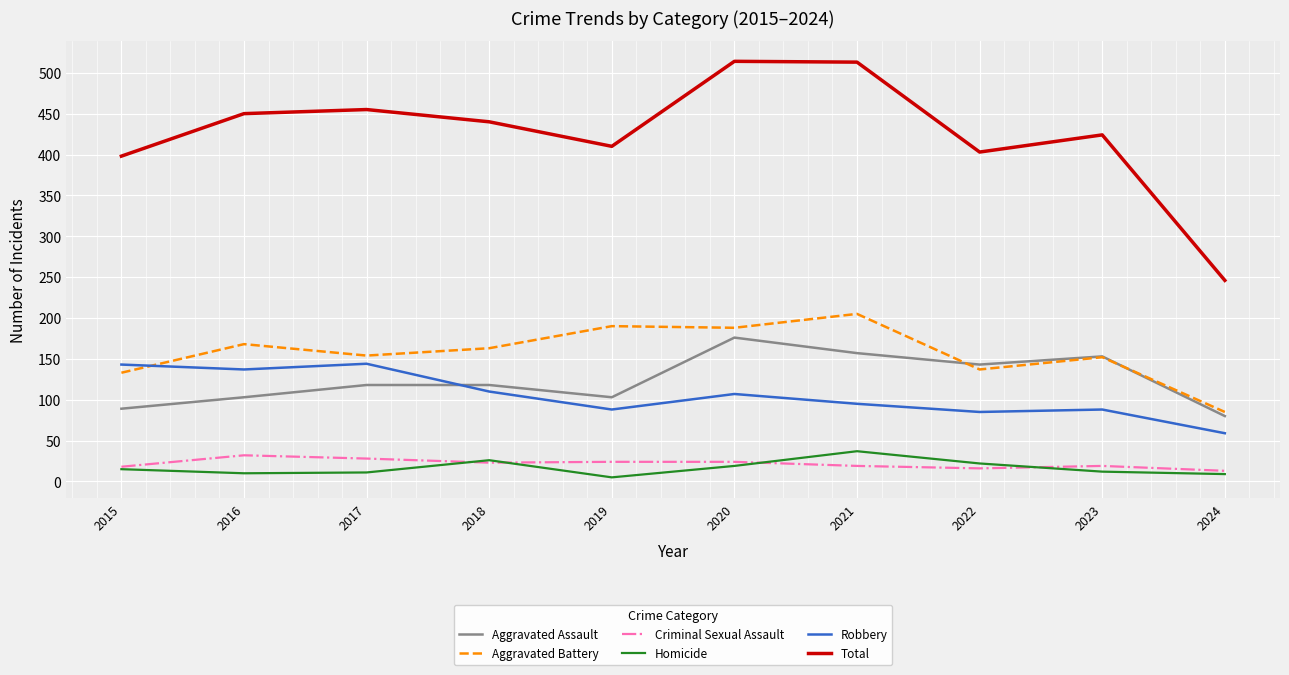

Which series changed the most between 2021 and 2023?

Total